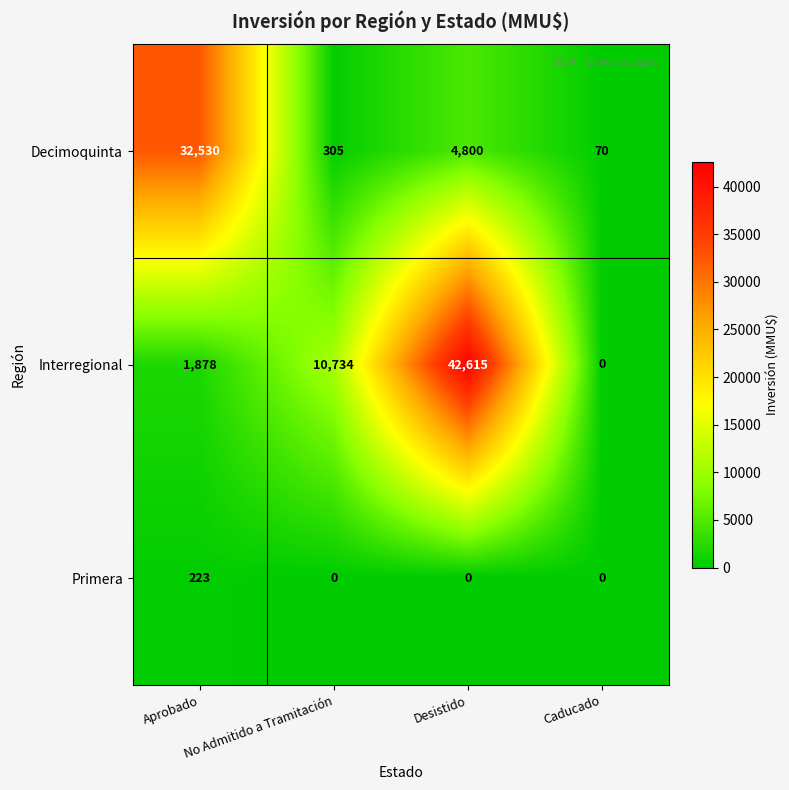

What is the average value of the Primera series?

56